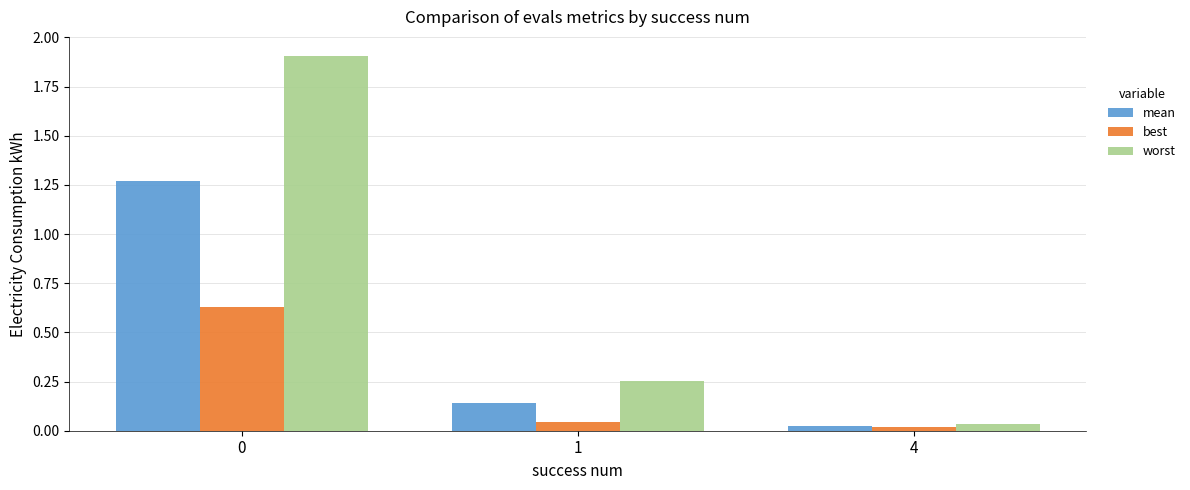

How many groups of bars are there?

3